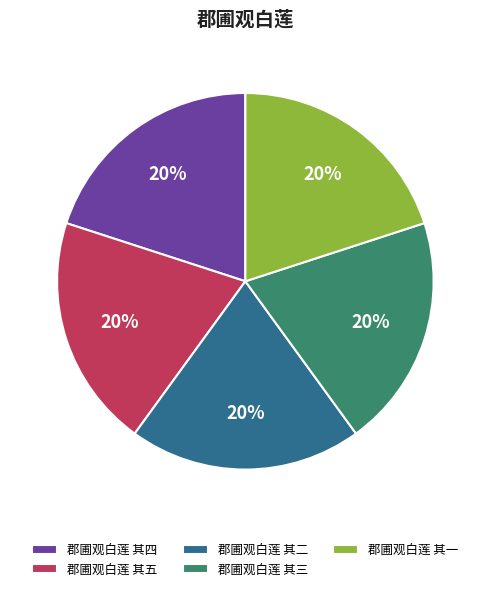

How many segments does this pie chart have?

5